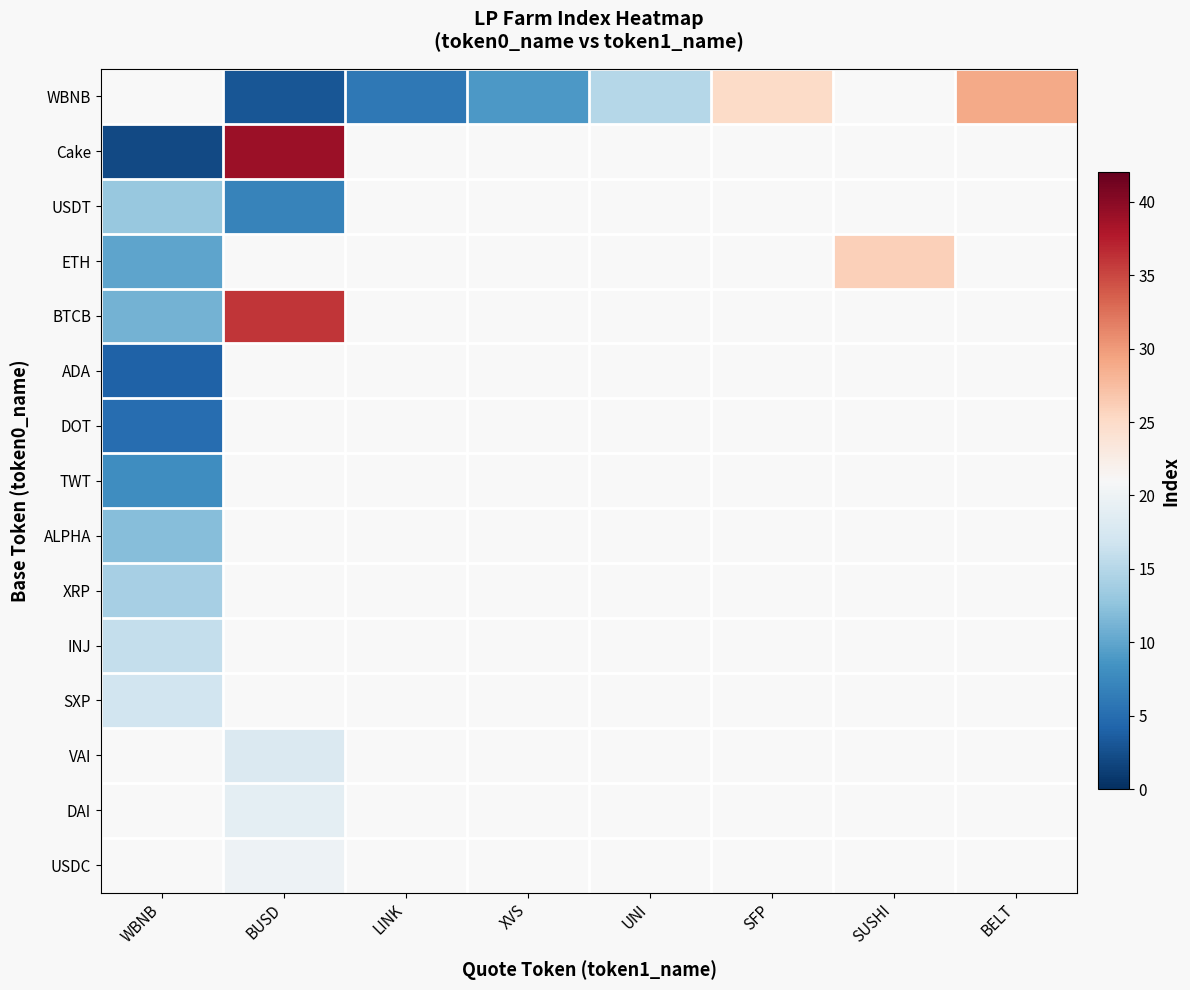

What is the maximum value for TWT?

8.0